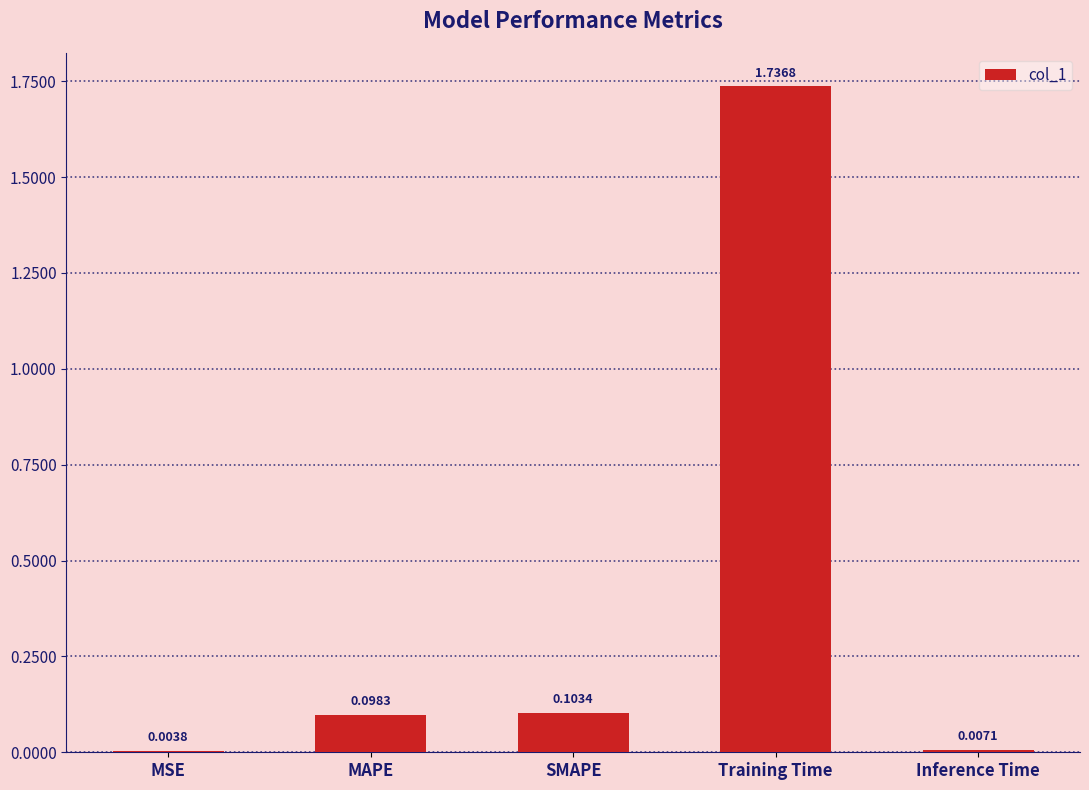

What is the average value?

0.4